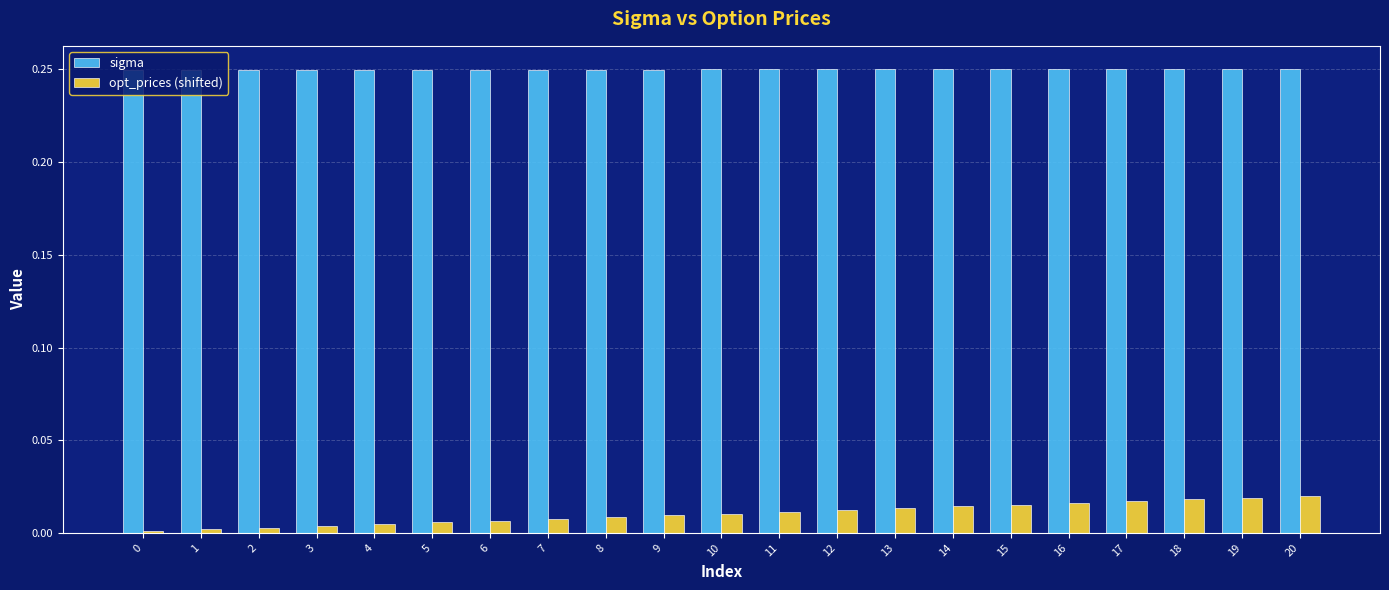

Does the chart contain stacked bars?

No